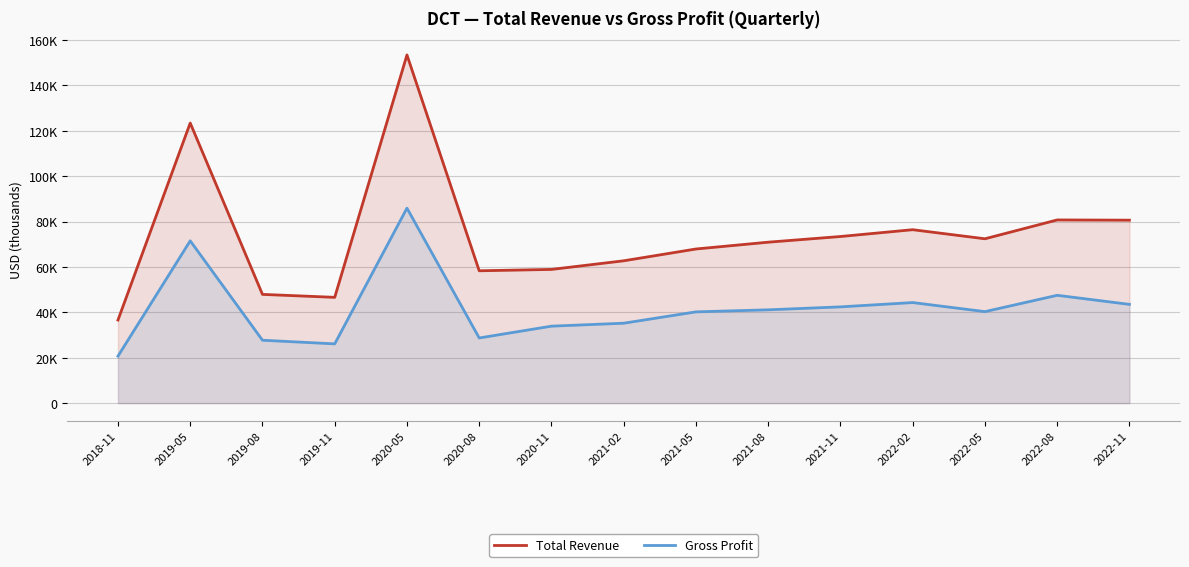

What is the value of the Total Revenue point at the 6th from the left?

58300